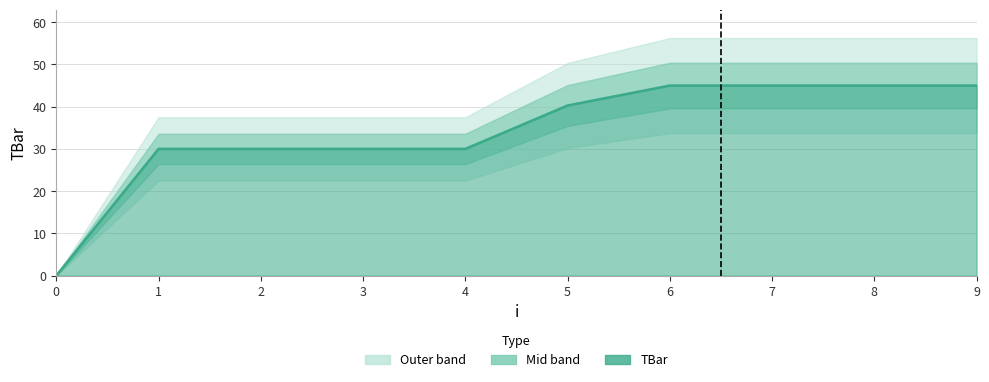

The value at 4 is 30.0. True or false?

True